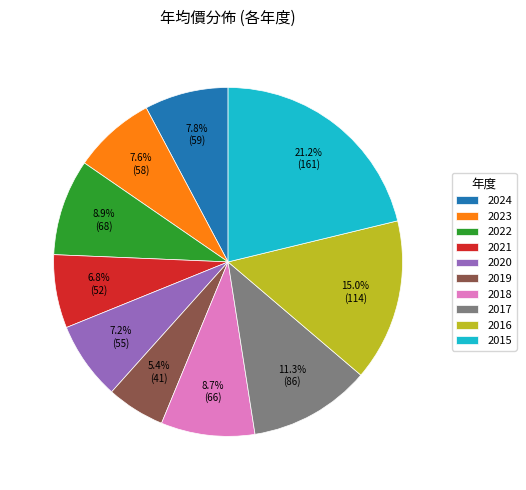

Which slice is the smallest?

2019